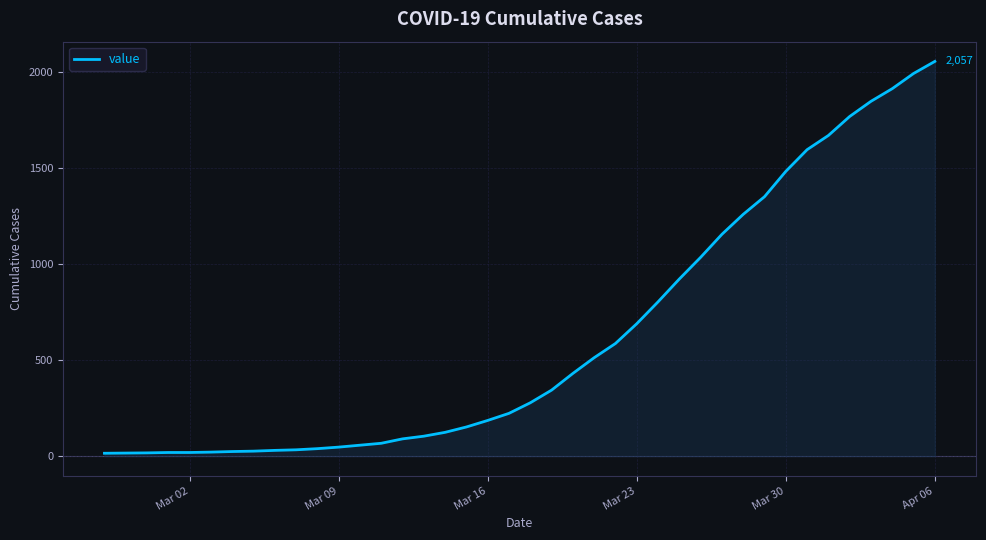

Reading left to right, what are all the values shown in this chart?

15	16	17	19	19	21	24	26	30	33	39	47	57	67	90	104	124	152	186	223	278	344	431	513	587	690	804	923	1036	1156	1260	1352	1484	1597	1671	1770	1849	1915	1994	2057